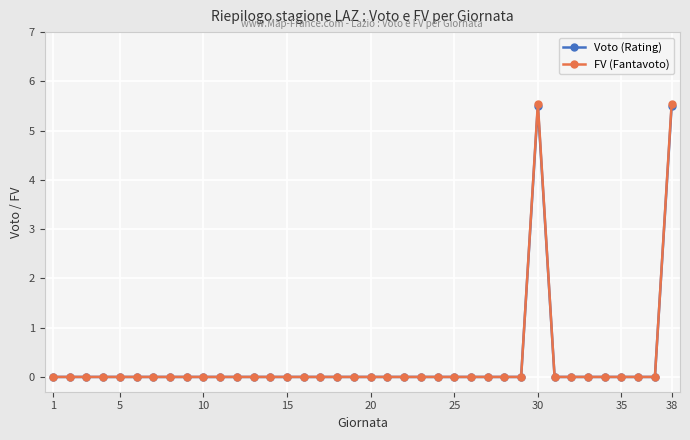

Which series has the widest spread of values?

FV (Fantavoto)